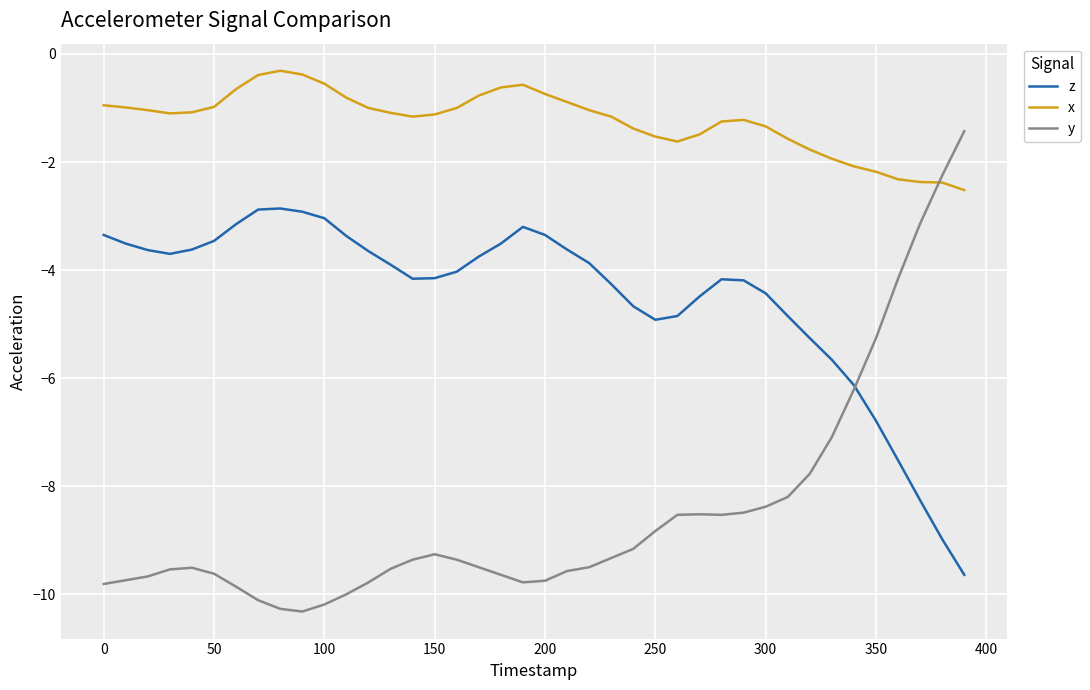

List the series in order of their peak value, lowest first.

z, y, x